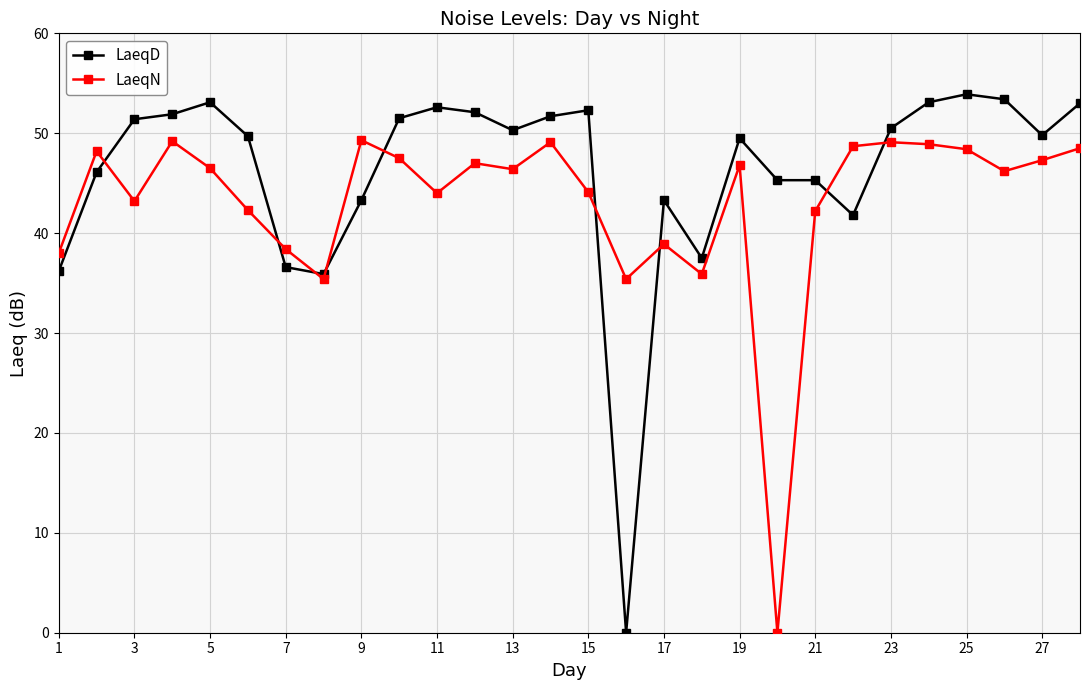

What is the sum of all LaeqN values?

1204.9